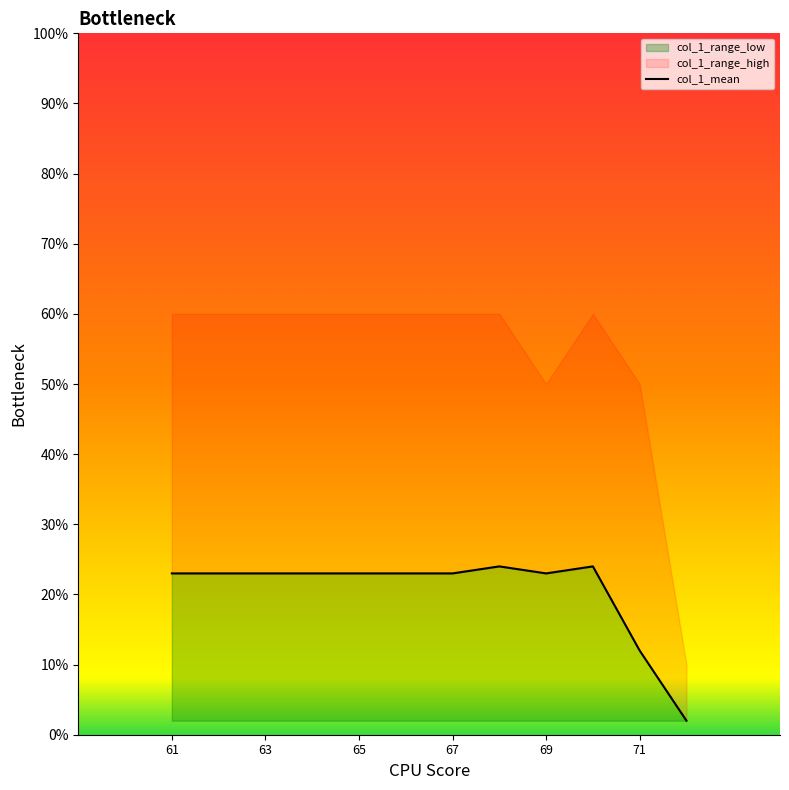

Is it true that col_1_range_low equals 32.5 at 63?

False